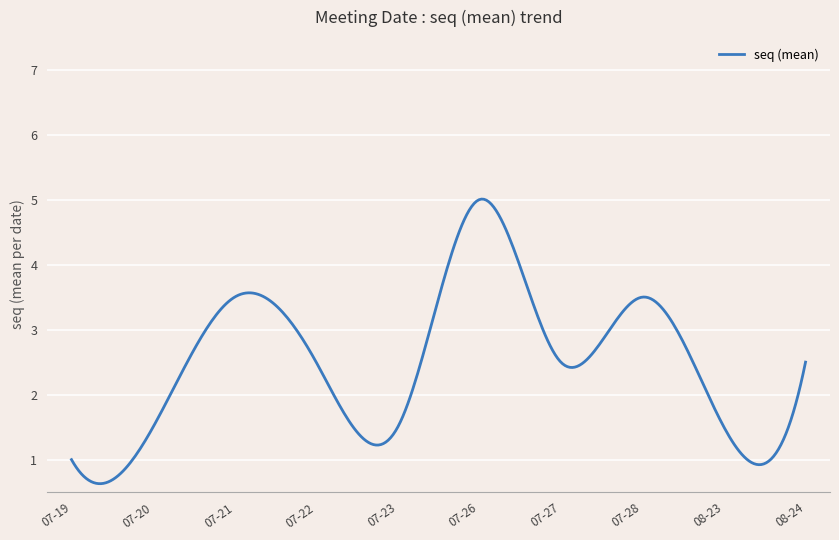

What is the minimum value shown in the chart?

0.6